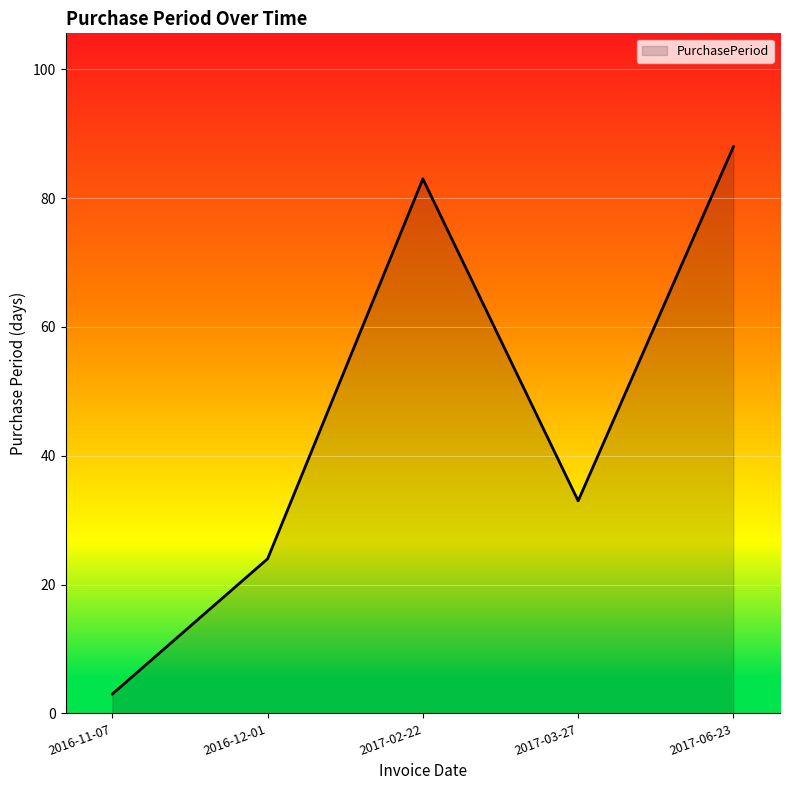

How many series are shown in this chart?

1